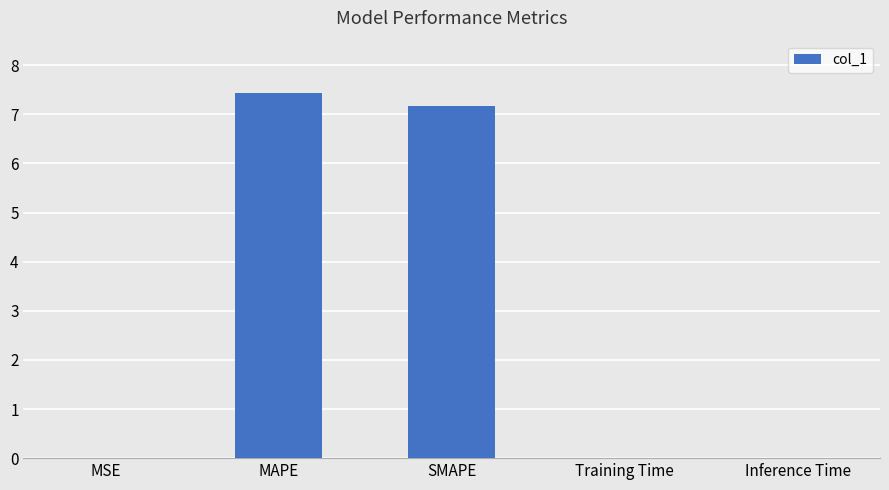

Is it true that the value at SMAPE is 7.2?

True